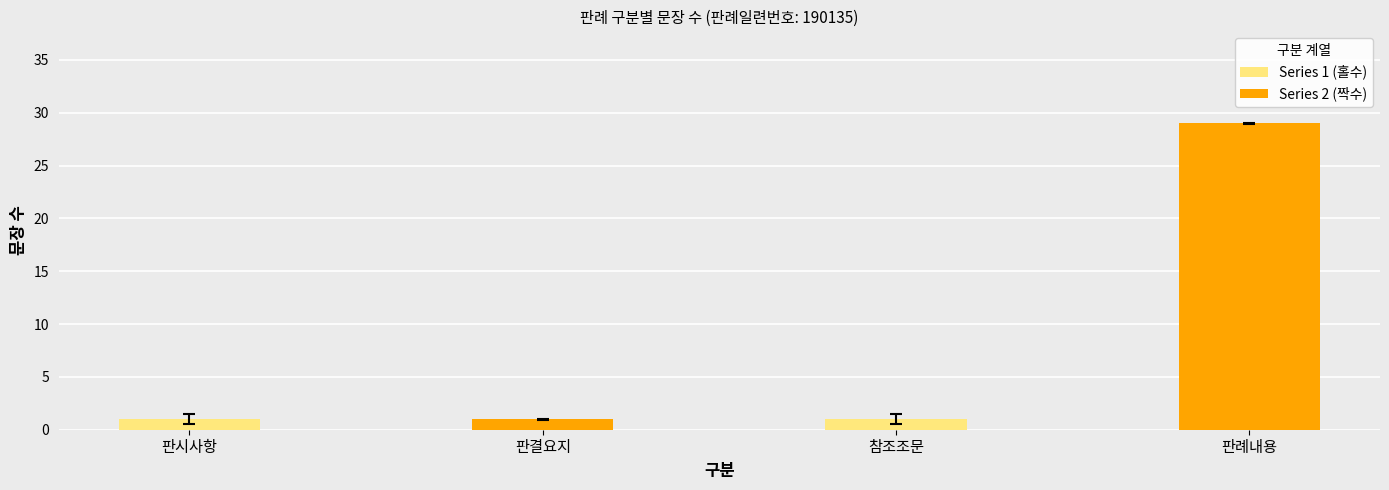

Which label corresponds to the largest value in the chart?

참조조문